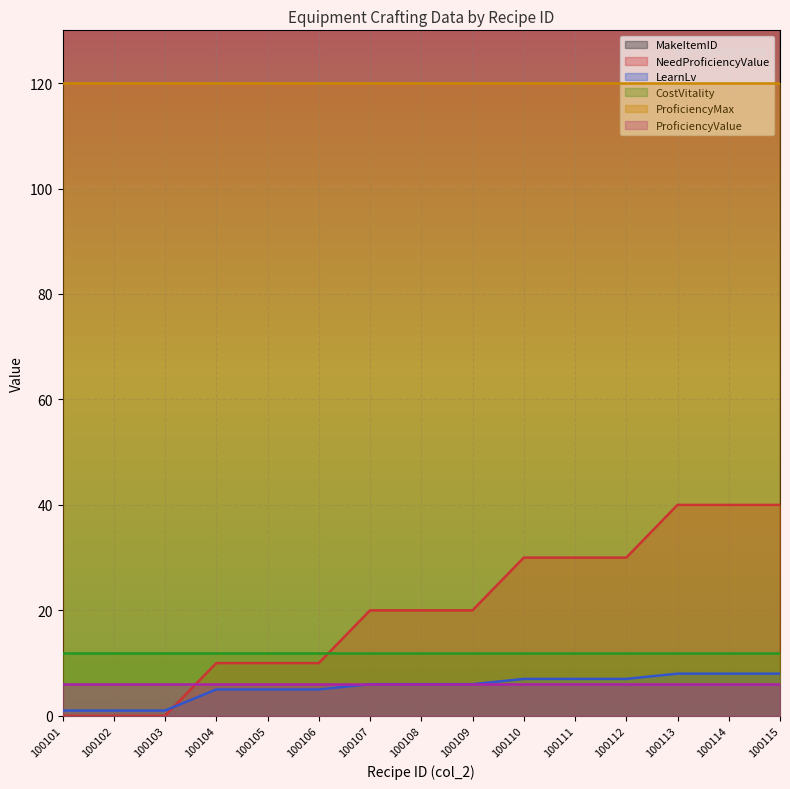

What is the maximum value for MakeItemID?

1505012